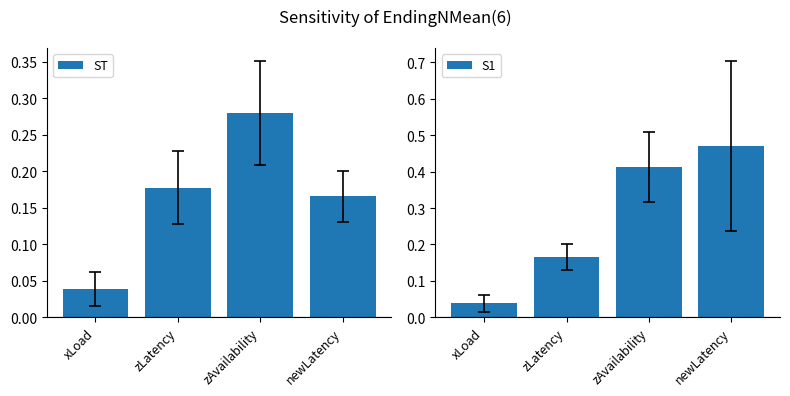

Does the chart contain any negative values?

No